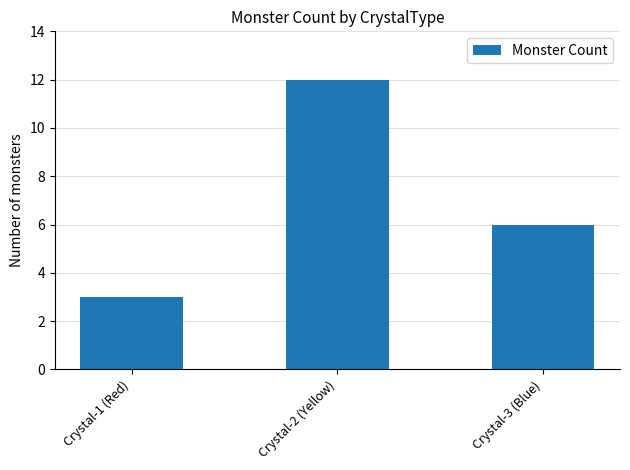

What is the label of the 2nd bar from the left?

Crystal-2 (Yellow)